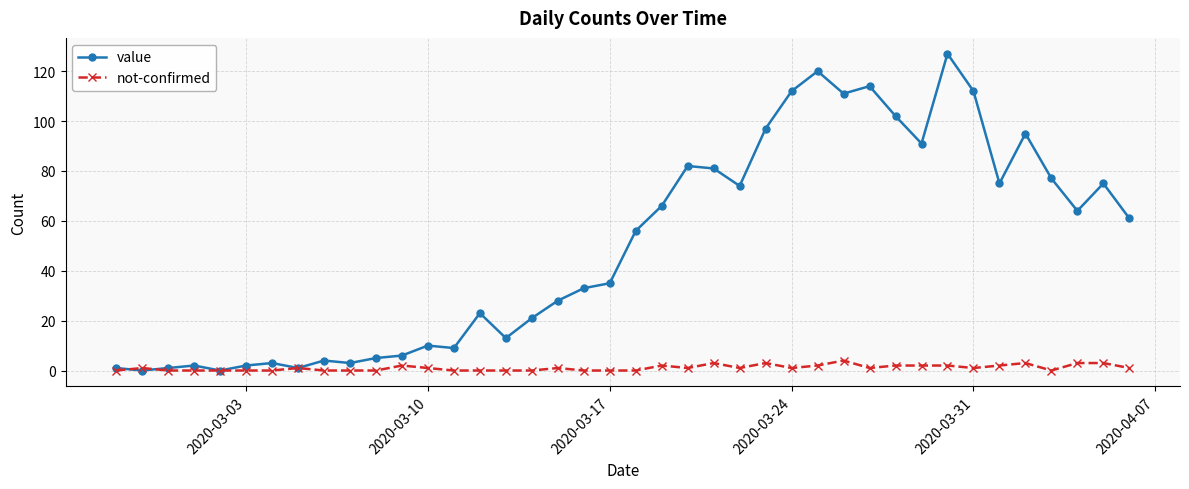

What is the maximum value shown in the chart?

127